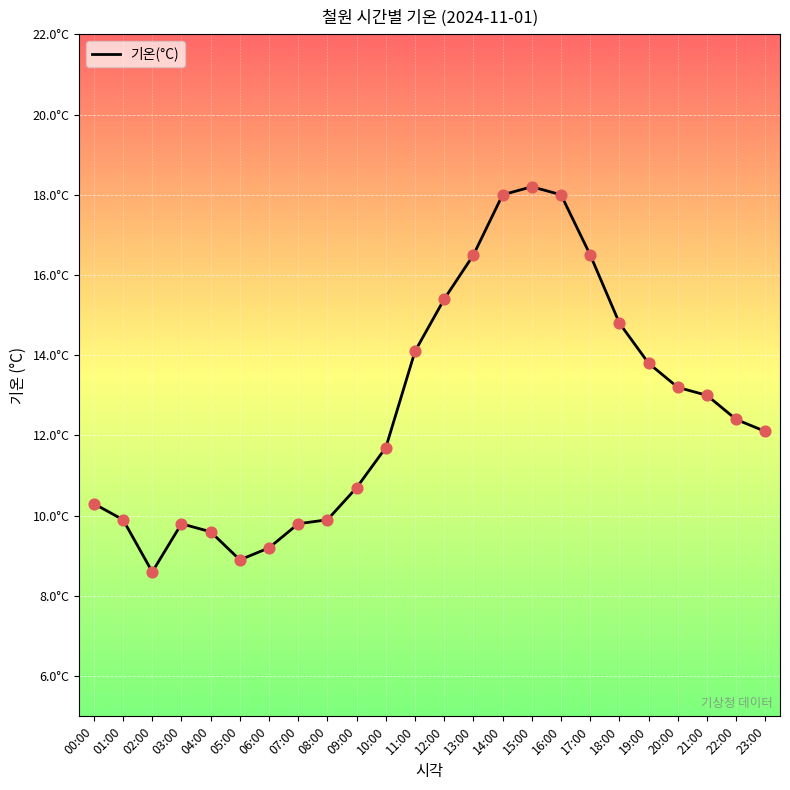

Does the chart have visible grid lines?

Yes